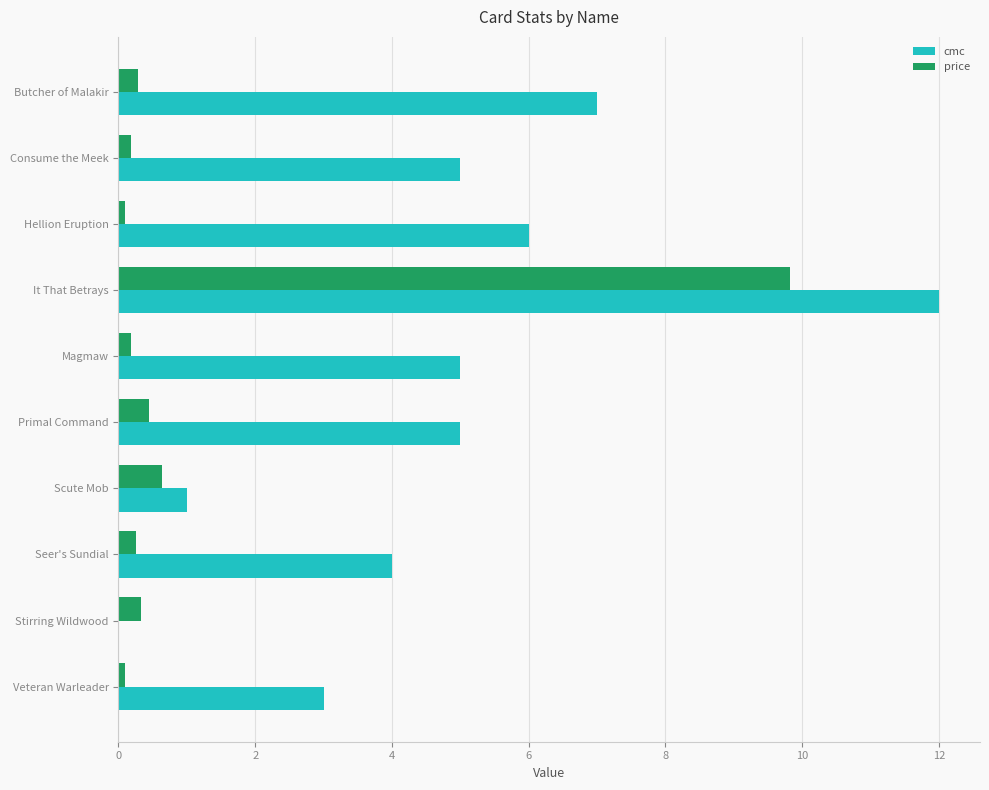

At which label does cmc reach its peak?

It That Betrays